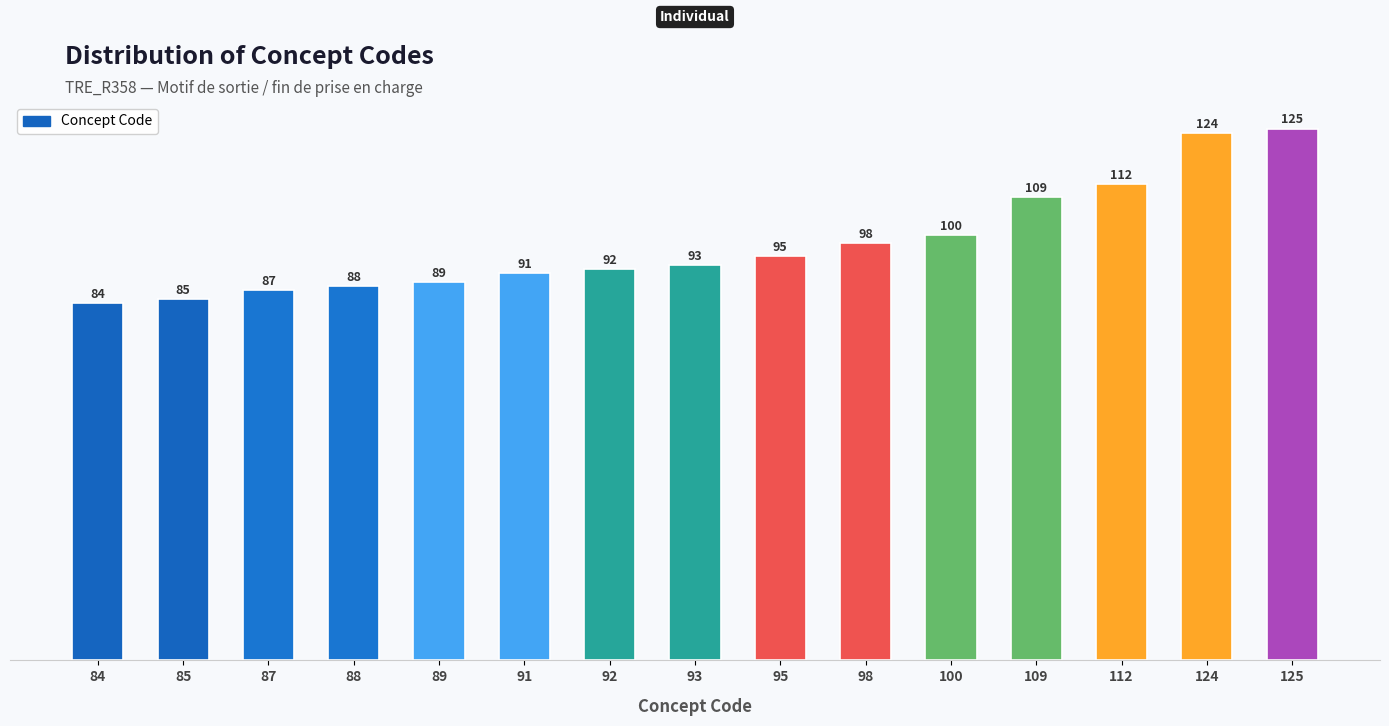

What is the difference between the values at 112 and 98?

14